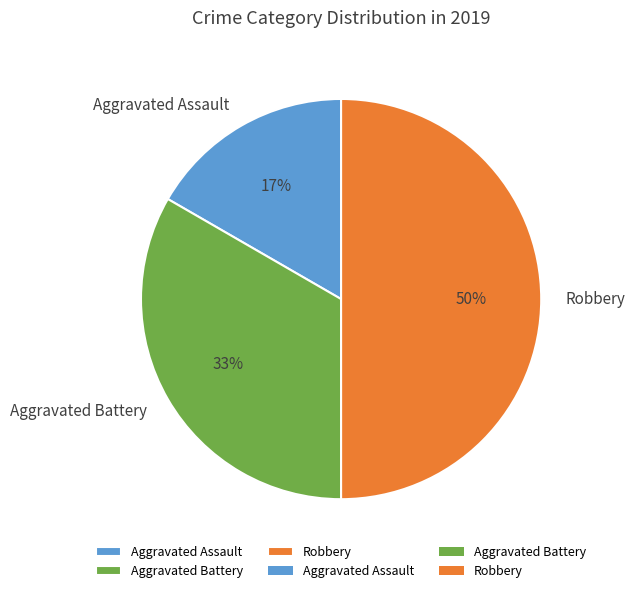

Does Aggravated Assault account for over 50% of the chart?

No